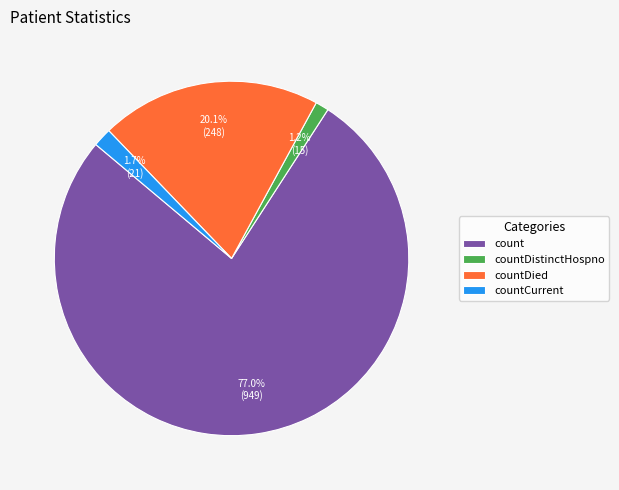

How many slices are in this pie chart?

4